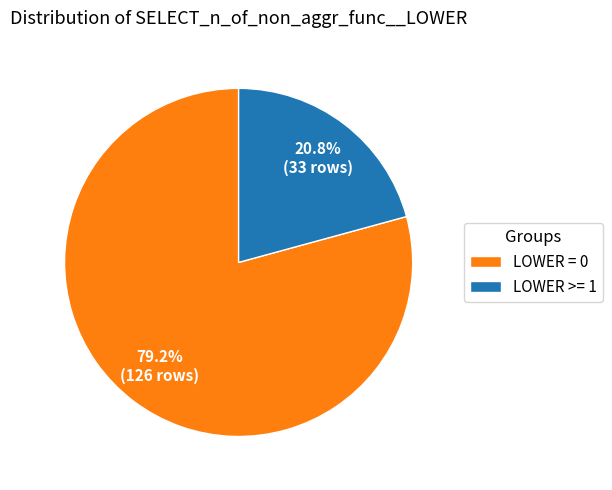

To the nearest percent, what is the difference between the largest and smallest slice percentages?

58%